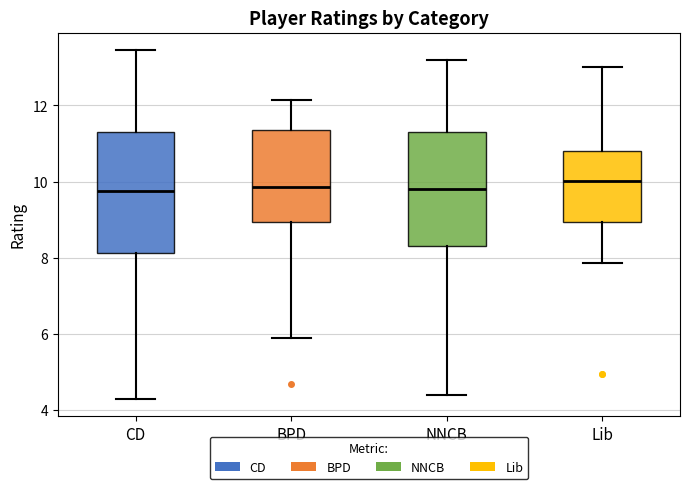

Reading left to right, transcribe this box plot: for each box, give where its median line is, the range the box spans, and where its two whiskers end, as read against the y-axis. The values are not printed on the chart, so give them approximately, as read against the axis.

CD: median 9.8, box 8.2 to 11.2, whiskers 4.4 to 13.4
BPD: median 9.8, box 9.0 to 11.4, whiskers 6.0 to 12.2
NNCB: median 9.8, box 8.4 to 11.2, whiskers 4.4 to 13.2
Lib: median 10.0, box 9.0 to 10.8, whiskers 7.8 to 13.0